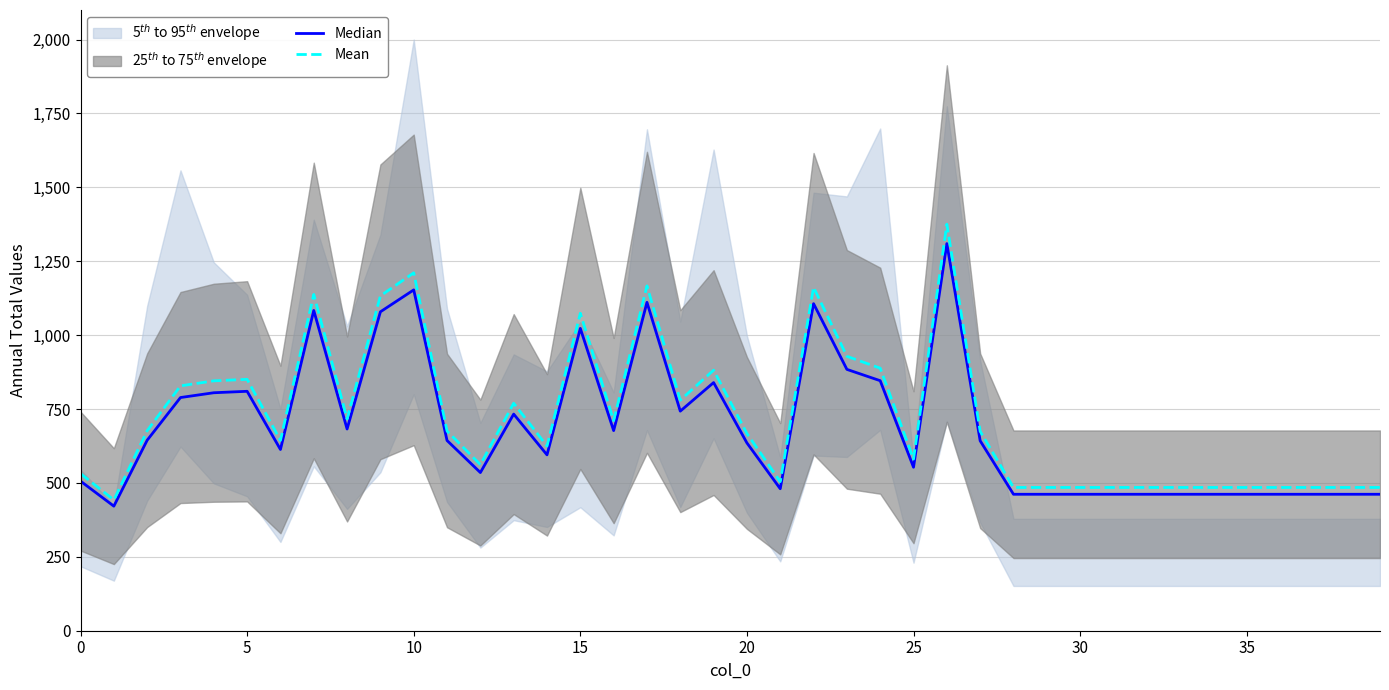

What is the lowest value of the Mean series?

442.5